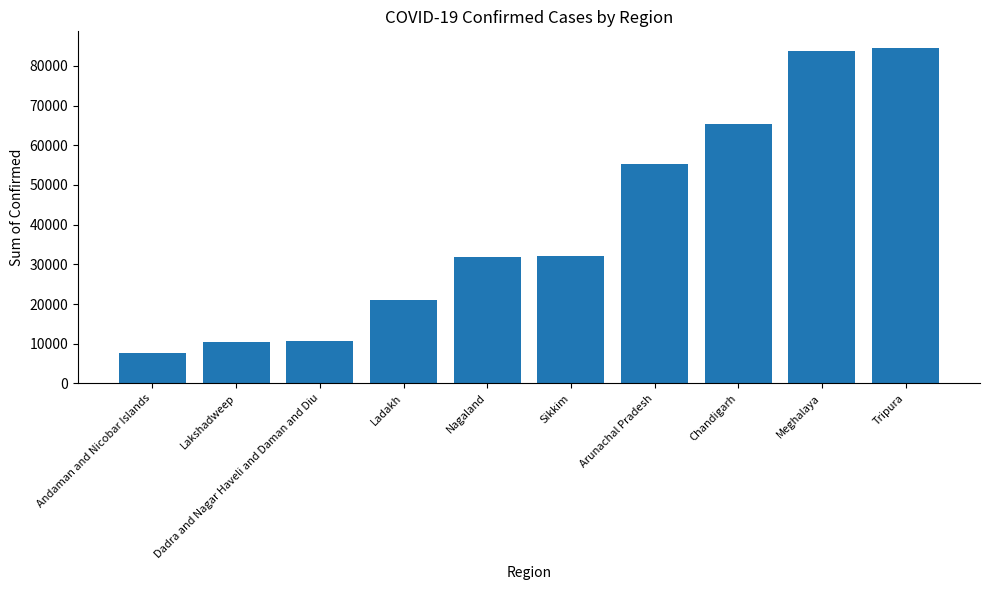

Is it true that the value at Lakshadweep is 15799?

False